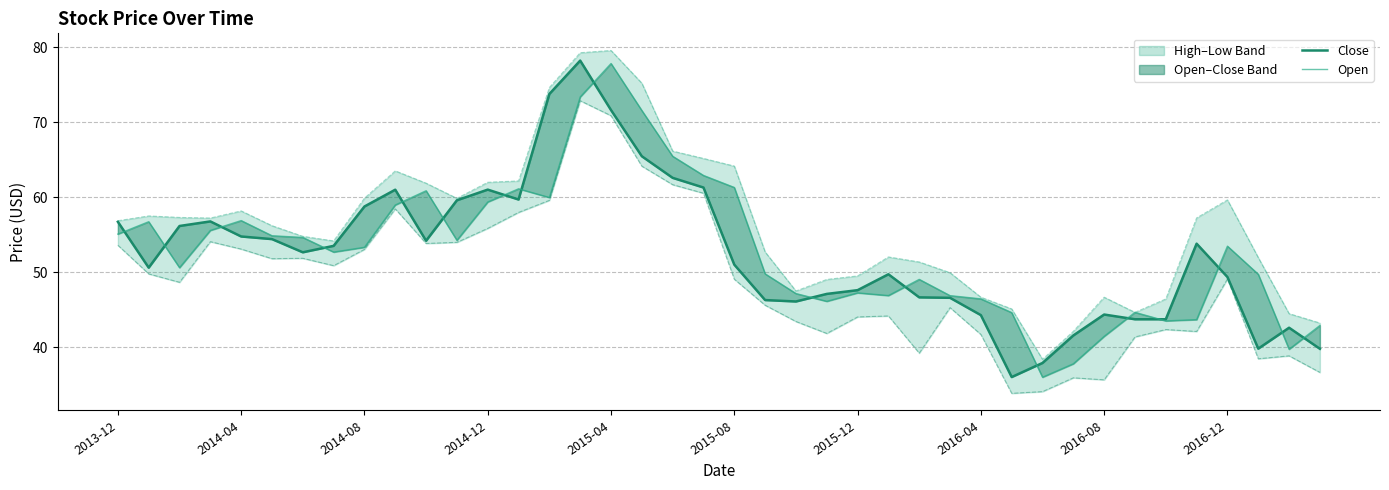

Is the value of Open at 24 greater than the value of High at 2014-04?

No